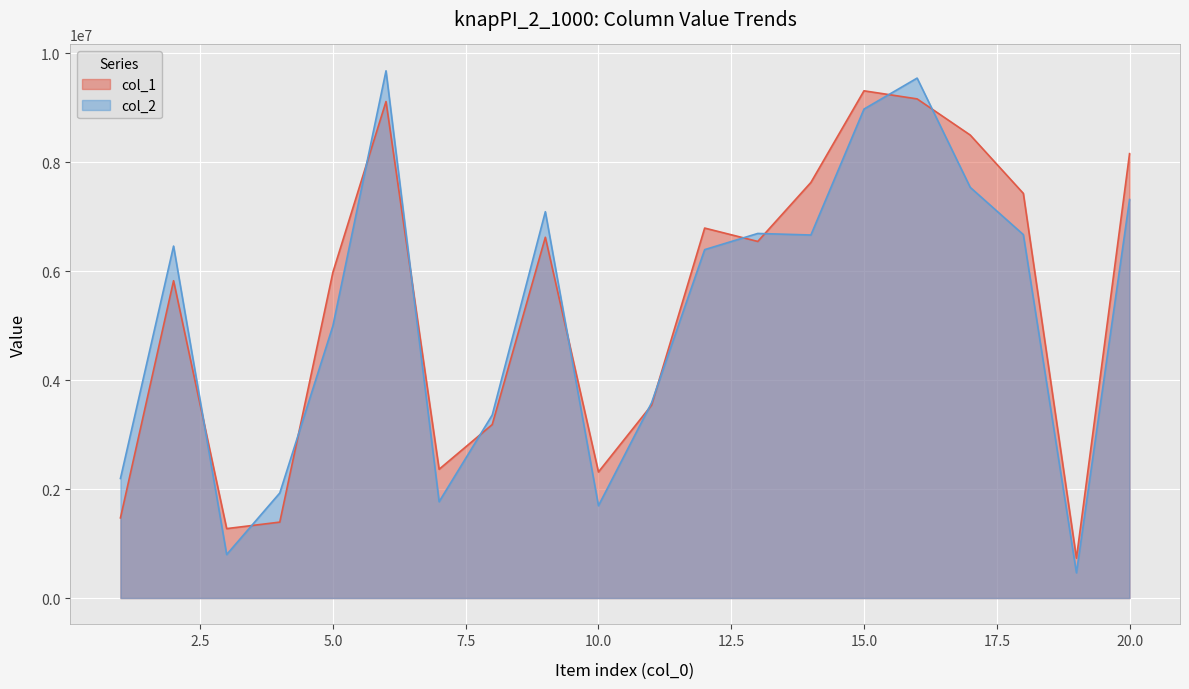

True or false: col_2 has a value of 10854365 at 18.

False